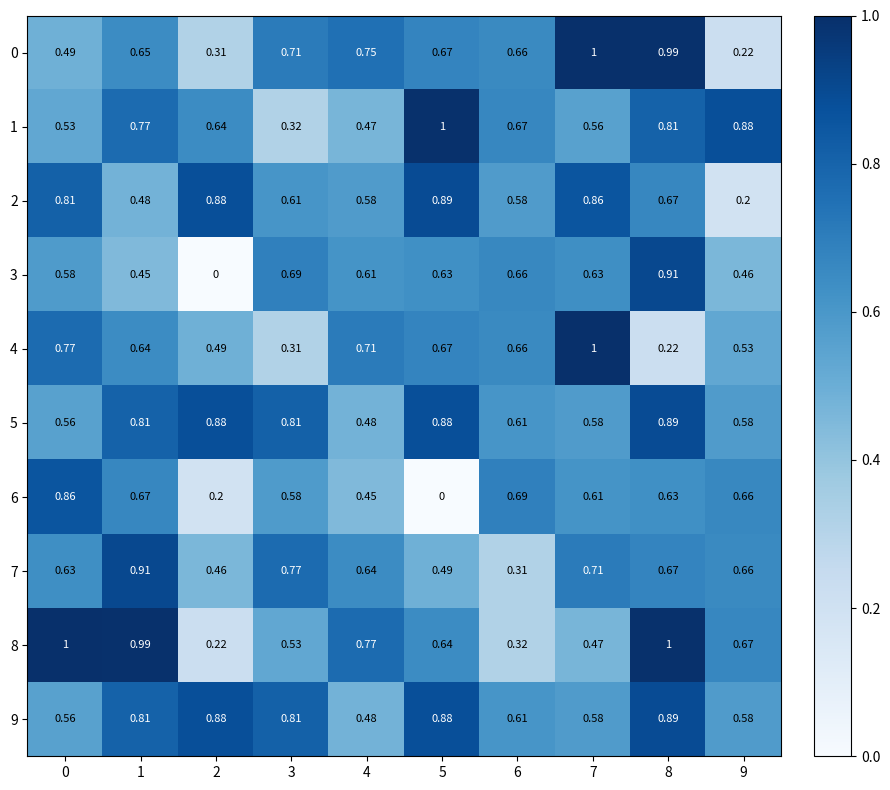

Which series changed the most between 5 and 9?

2